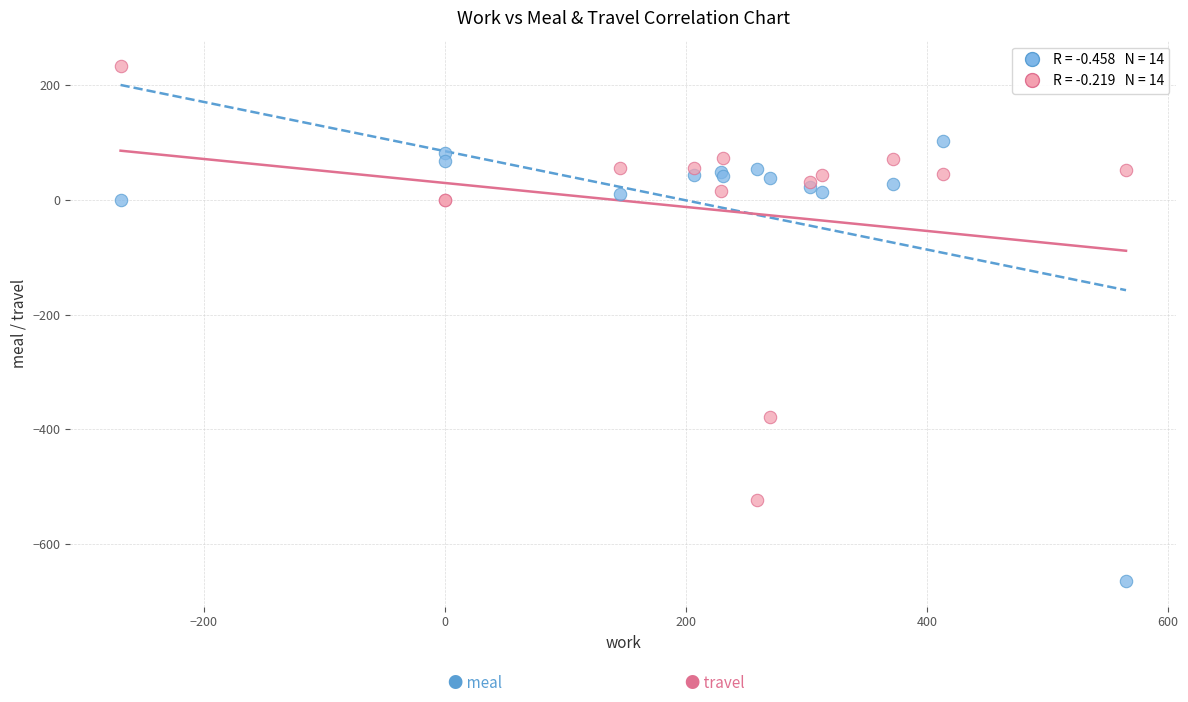

Across all series, what Y value is closest to -216?

-378